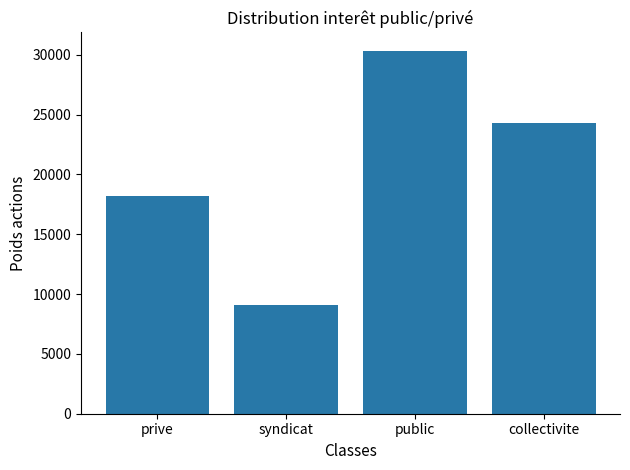

What is the average value?

20486